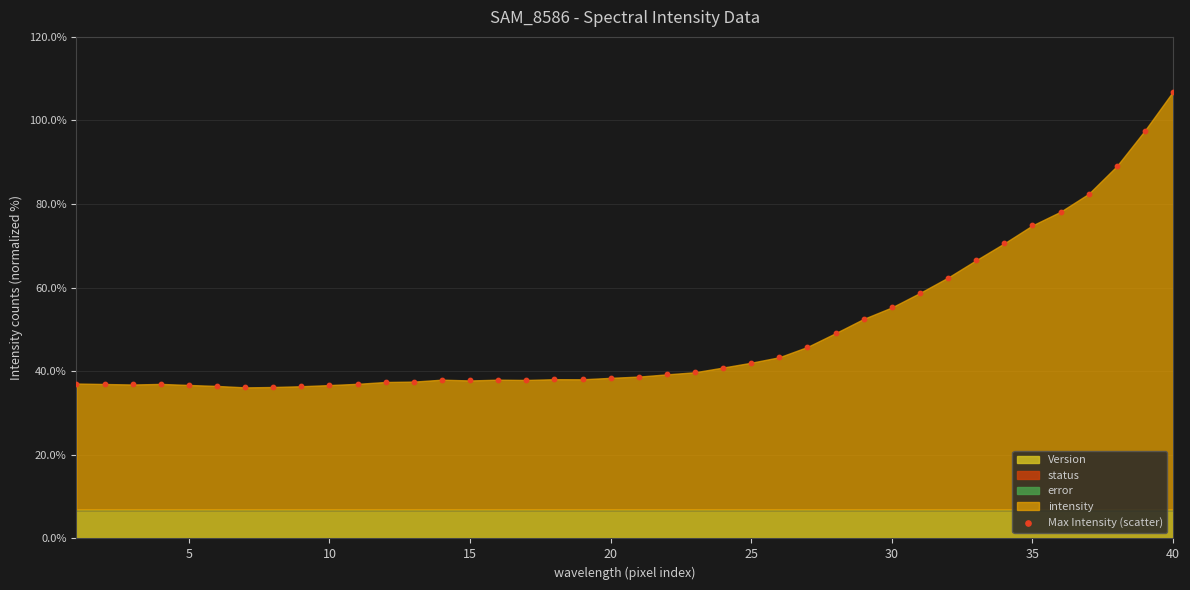

What is the range of Y values (max minus min)?

70.8